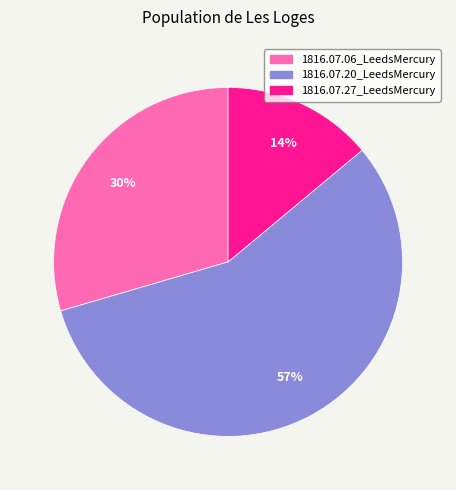

Is there a majority slice in this chart?

Yes